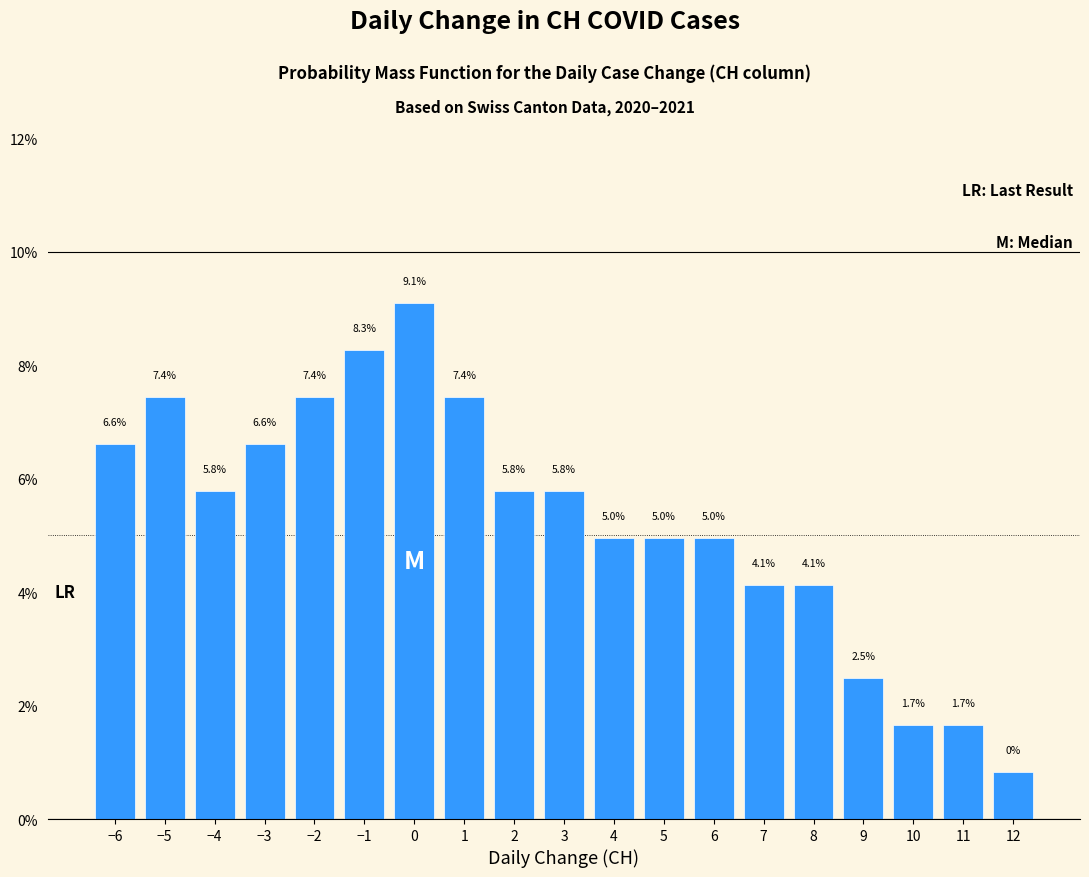

Which range on the x-axis has the tallest bar?

-0.5 to 0.5